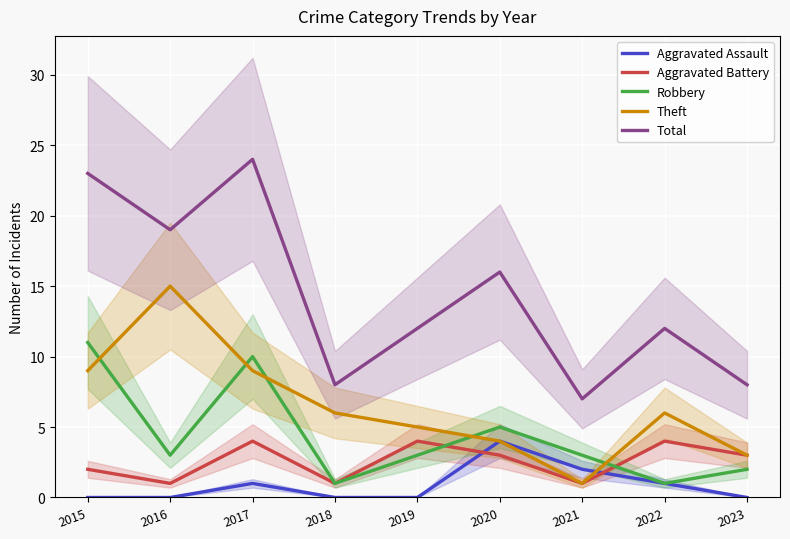

What are all the series names shown in the legend?

Aggravated Assault, Aggravated Battery, Robbery, Theft, Total